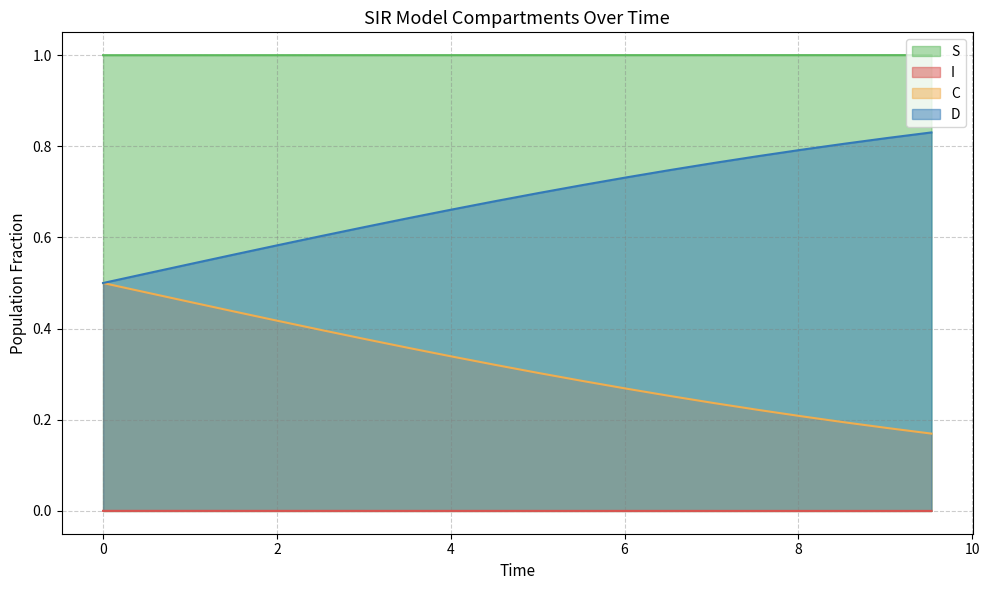

Which series has the largest total across all categories?

S